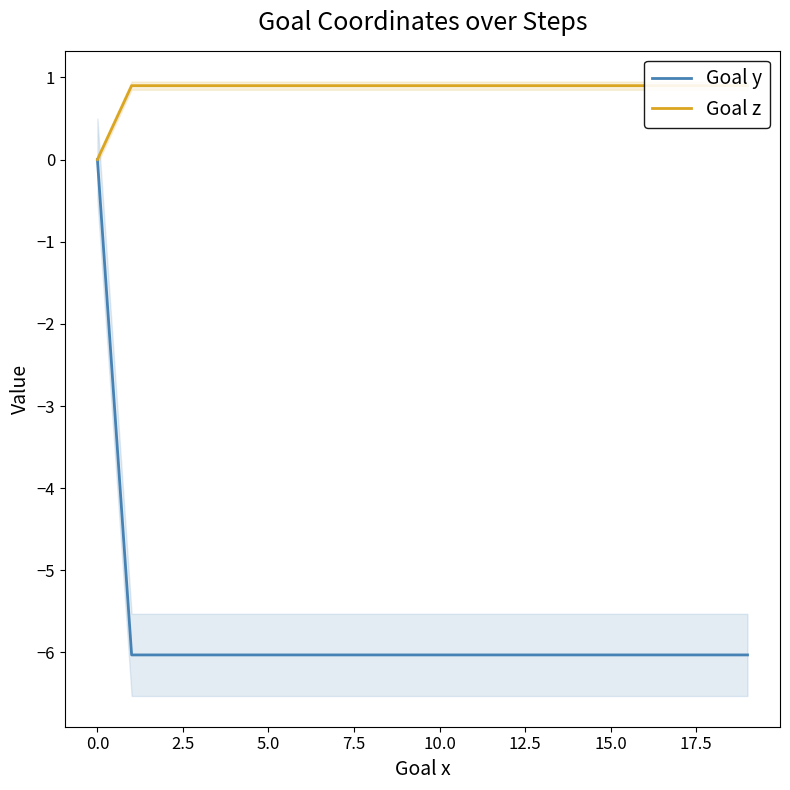

Does the chart display data point markers on the line(s)?

No